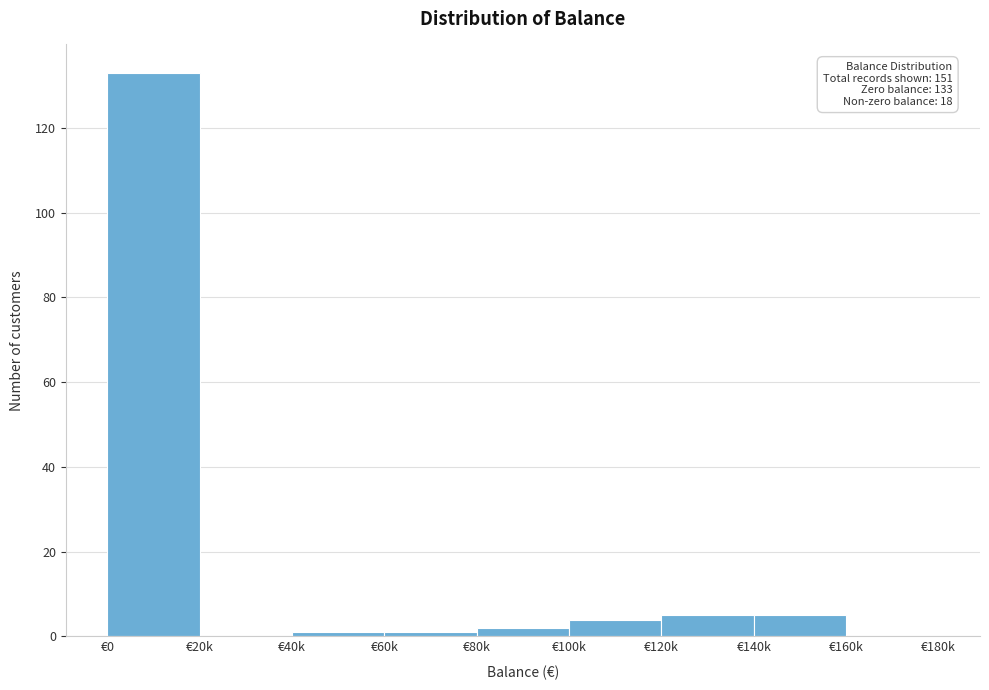

Reading left to right, list all the values displayed in this chart.

€0=133	€20k=0	€40k=1	€60k=1	€80k=2	€100k=4	€120k=5	€140k=5	€160k=0